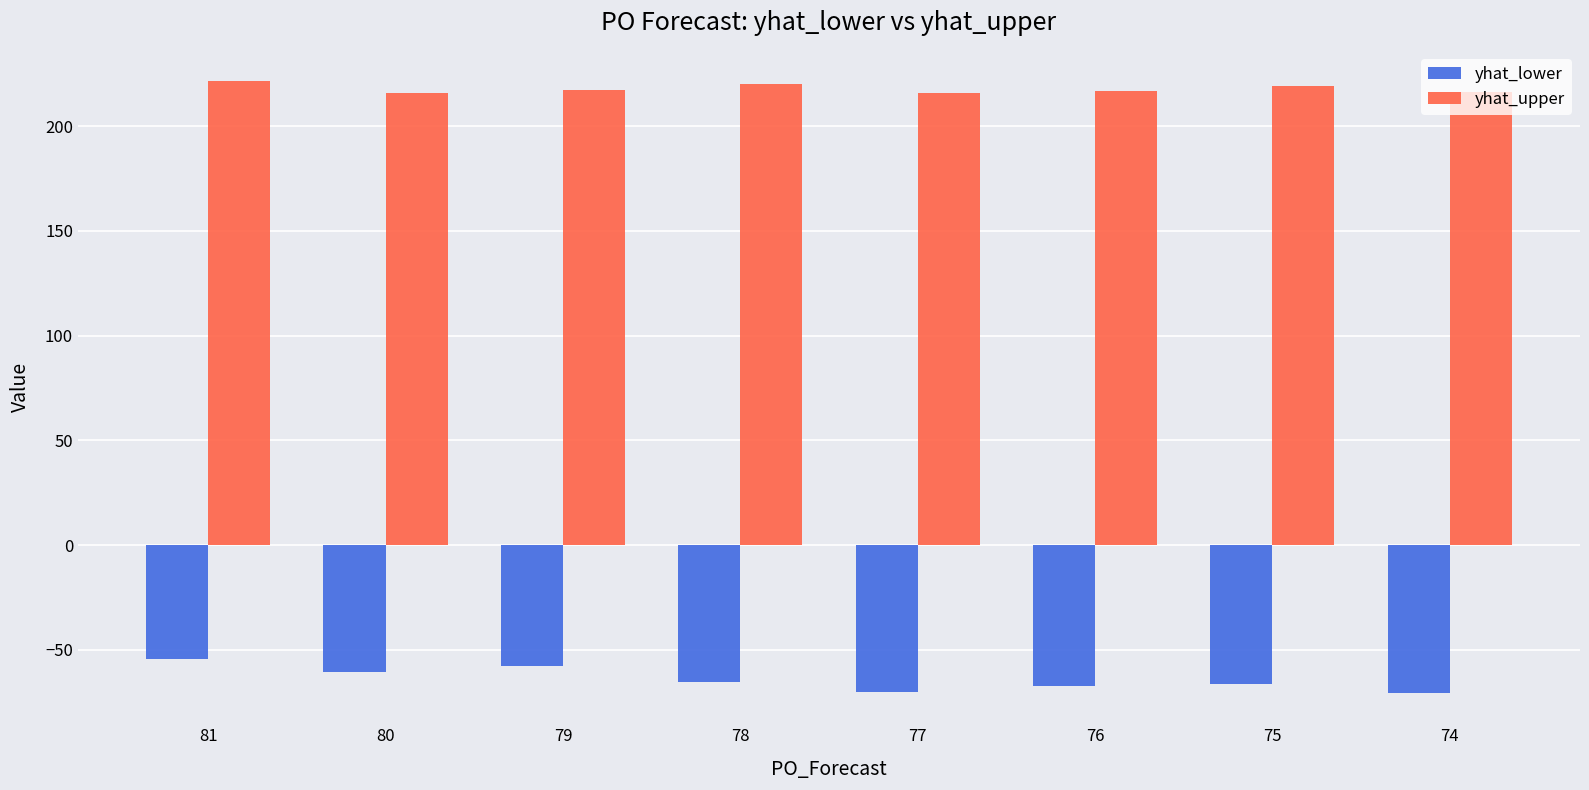

How many bars are there in each group?

2